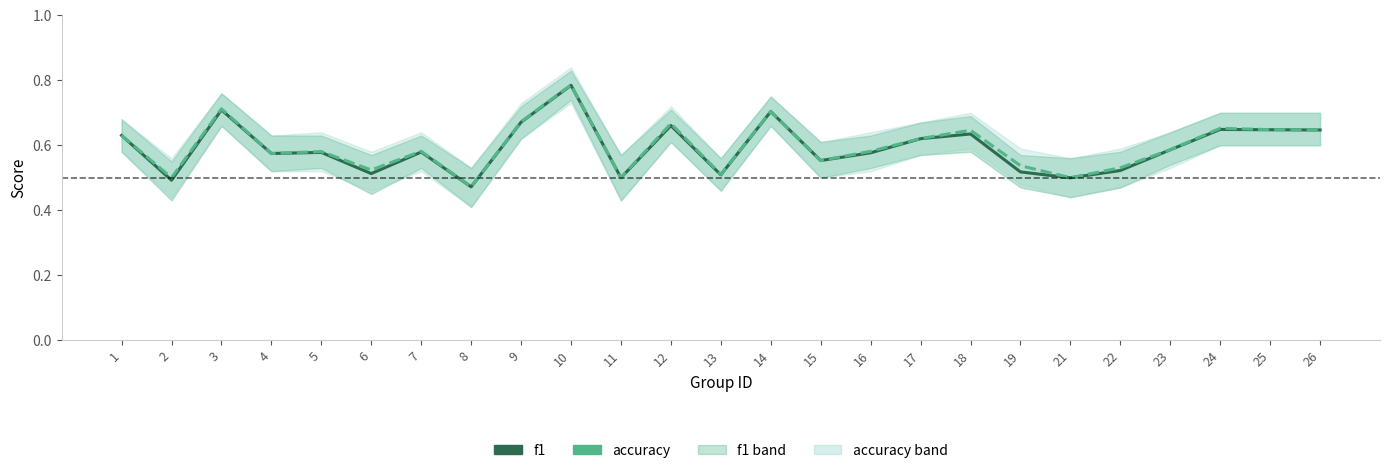

Which label corresponds to the largest value in the chart?

10